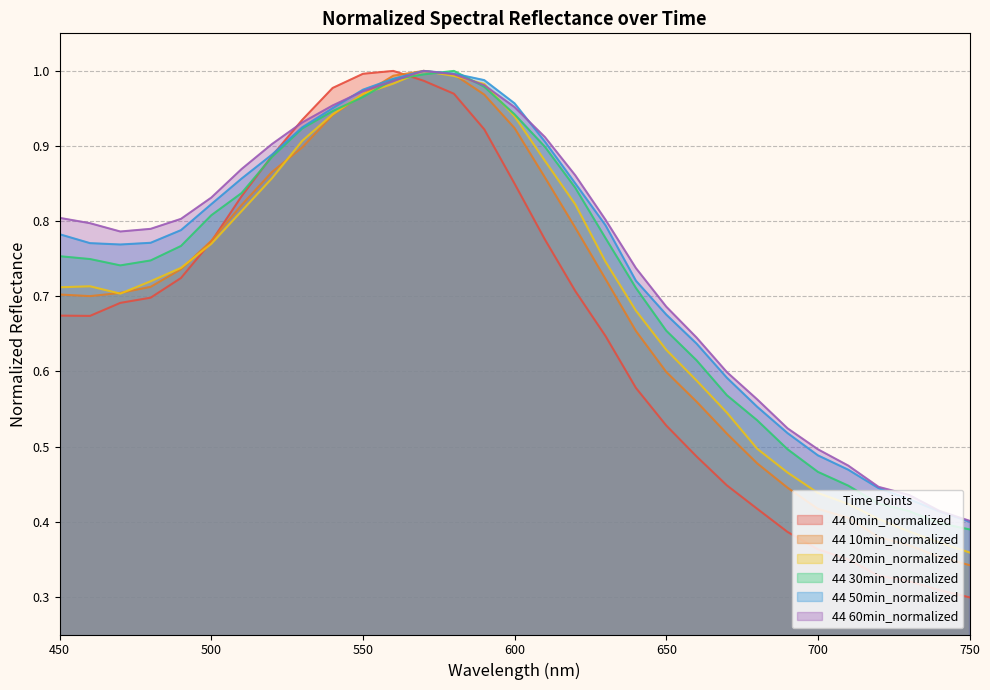

What is the sum of the 44 30min_normalized values at 710 and 540?

1.4